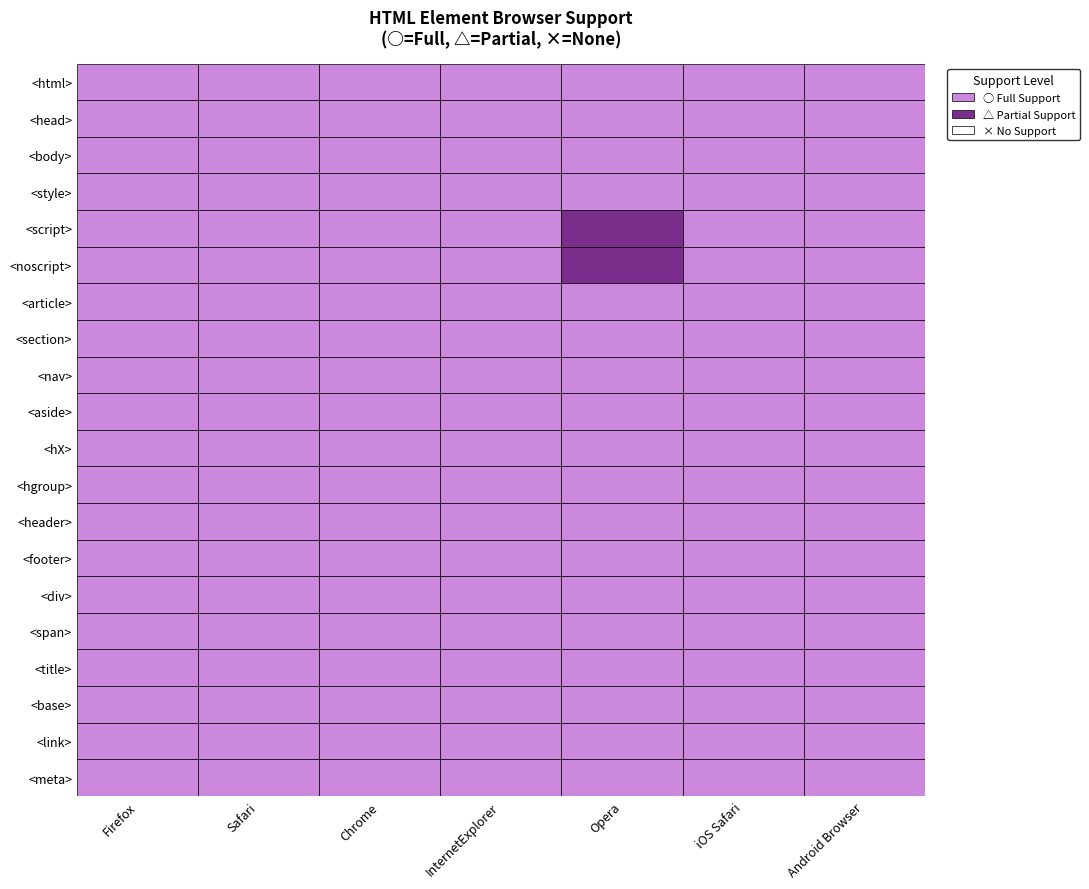

Which series has the widest spread of values?

<script>